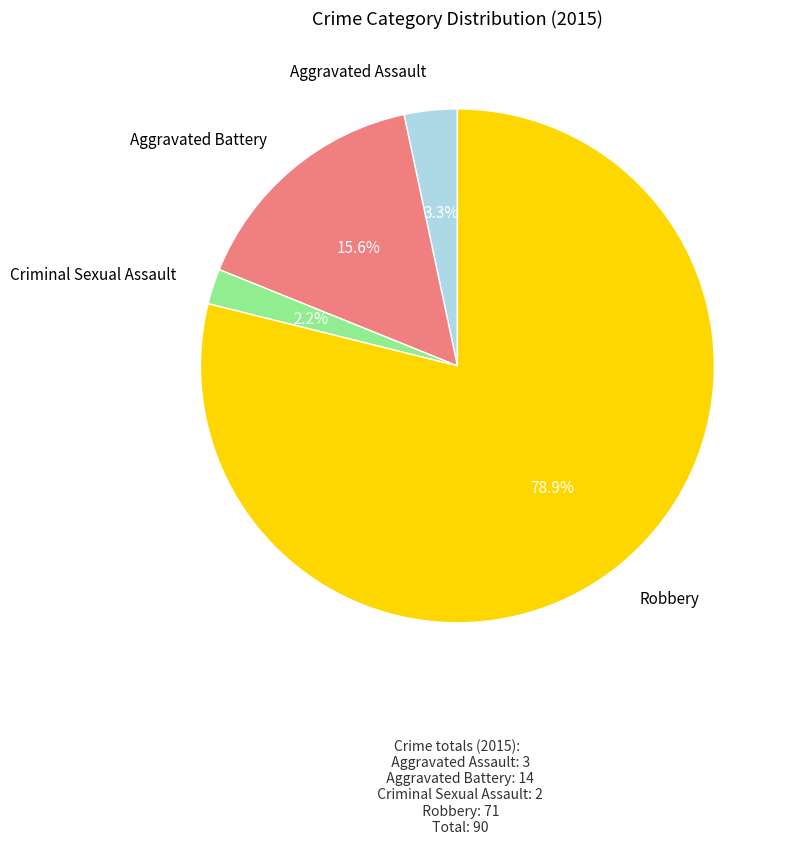

Approximately how many times larger is the value at Robbery compared to Aggravated Battery?

5.1